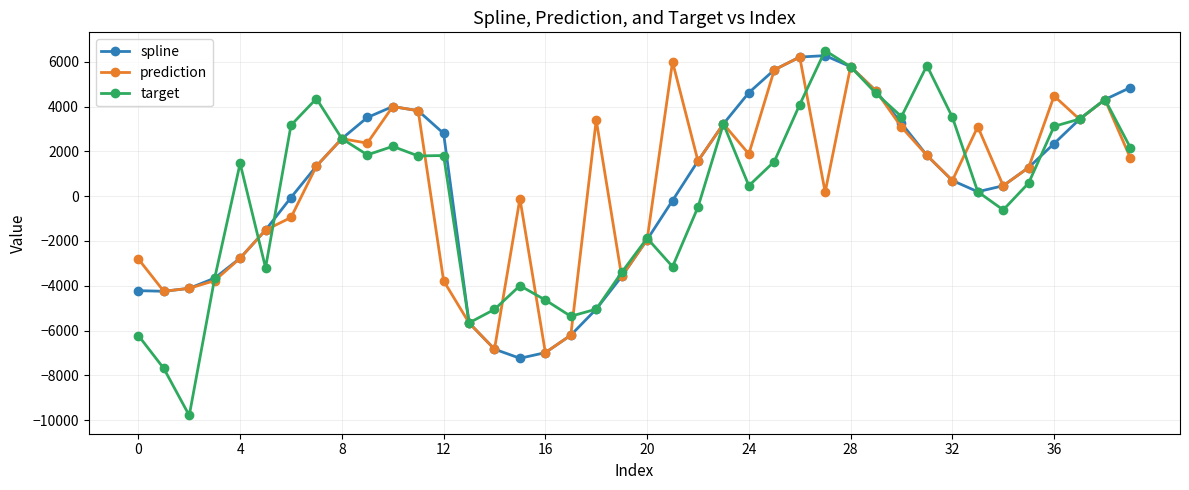

In spline, how many points are lower than both neighbors (excluding endpoints)?

3